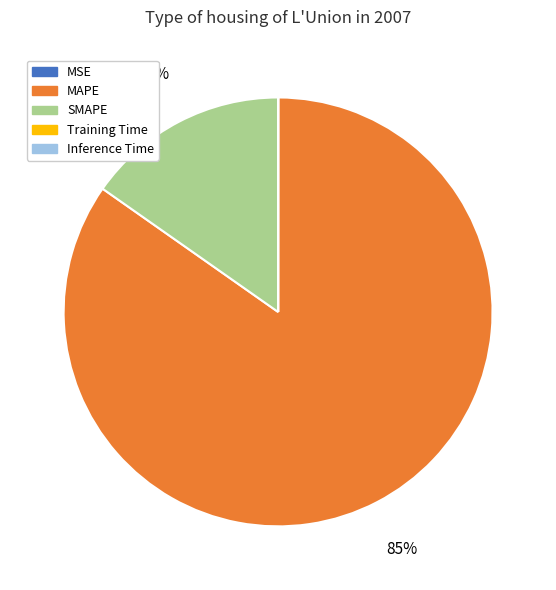

True or false: MAPE accounts for 85% of the total.

True